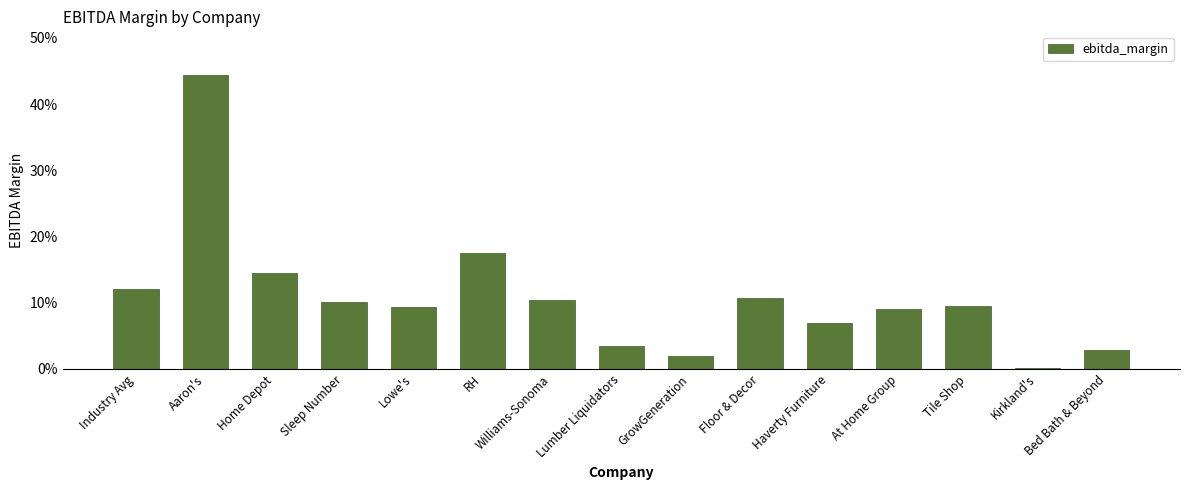

Which has a higher value, At Home Group or Sleep Number?

Sleep Number